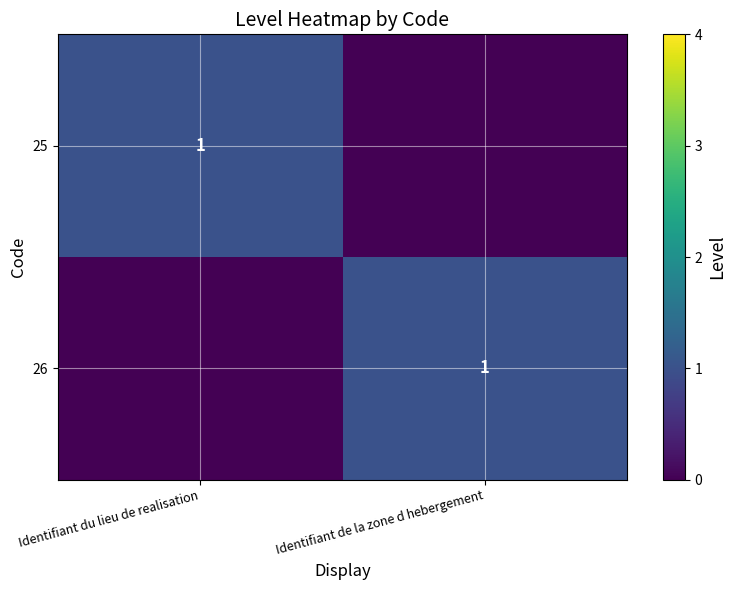

How many positive values does the 25 series have?

1